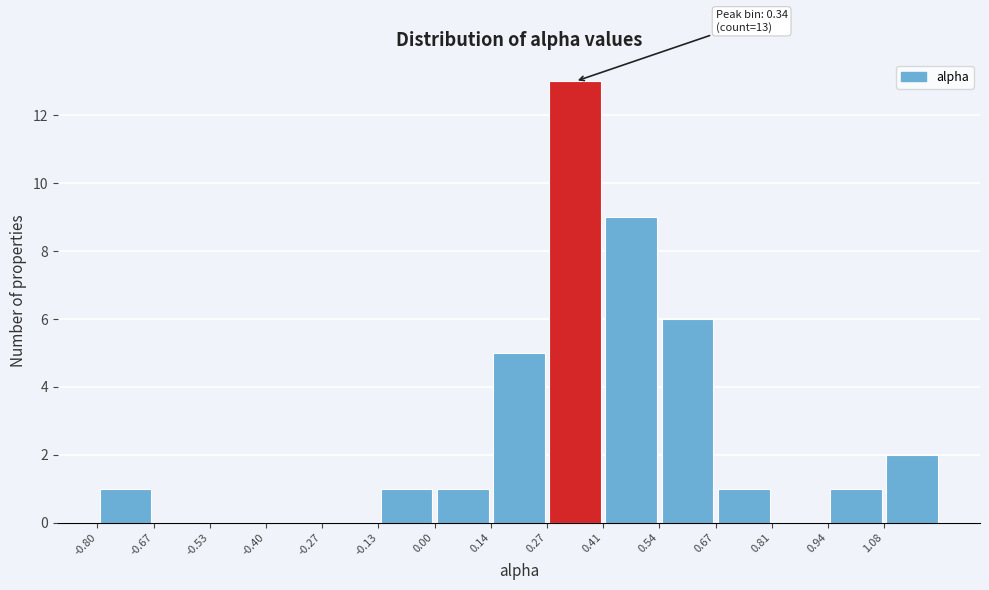

Which range on the x-axis has the tallest bar?

0.28 to 0.40